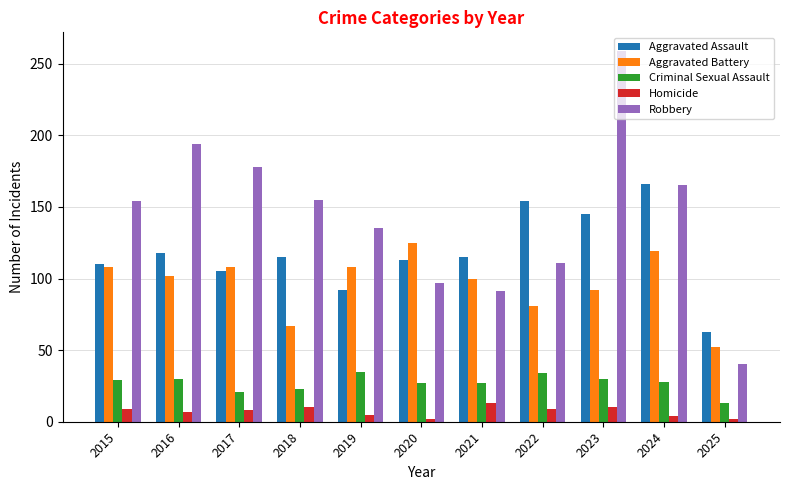

Which series has the largest range (max minus min)?

Robbery